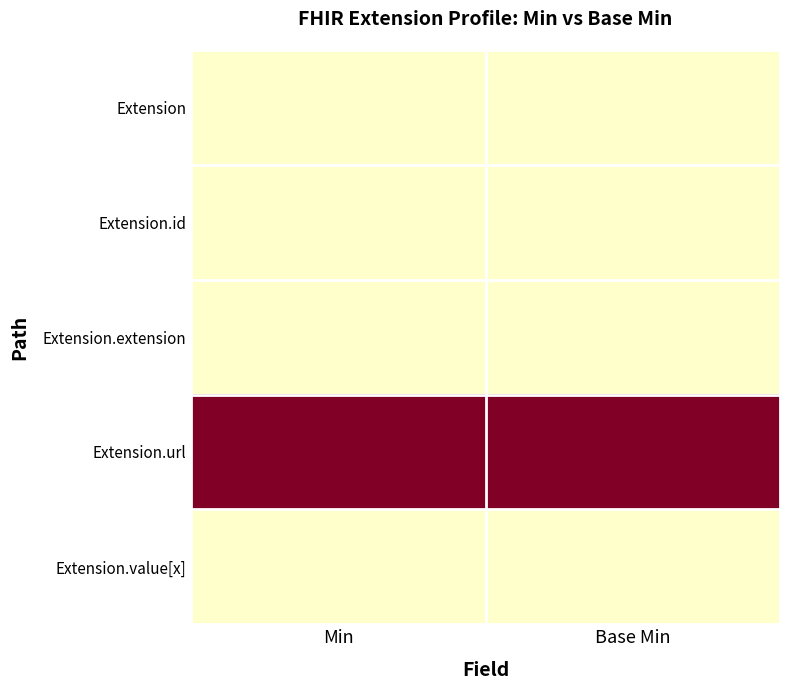

Which series has the widest spread of values?

Extension